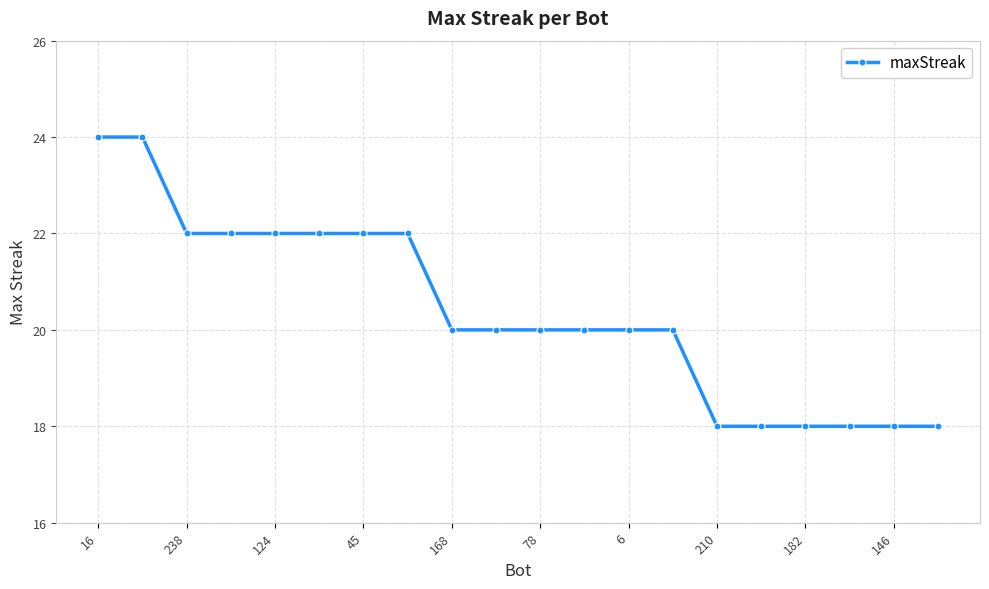

What is the average value?

20